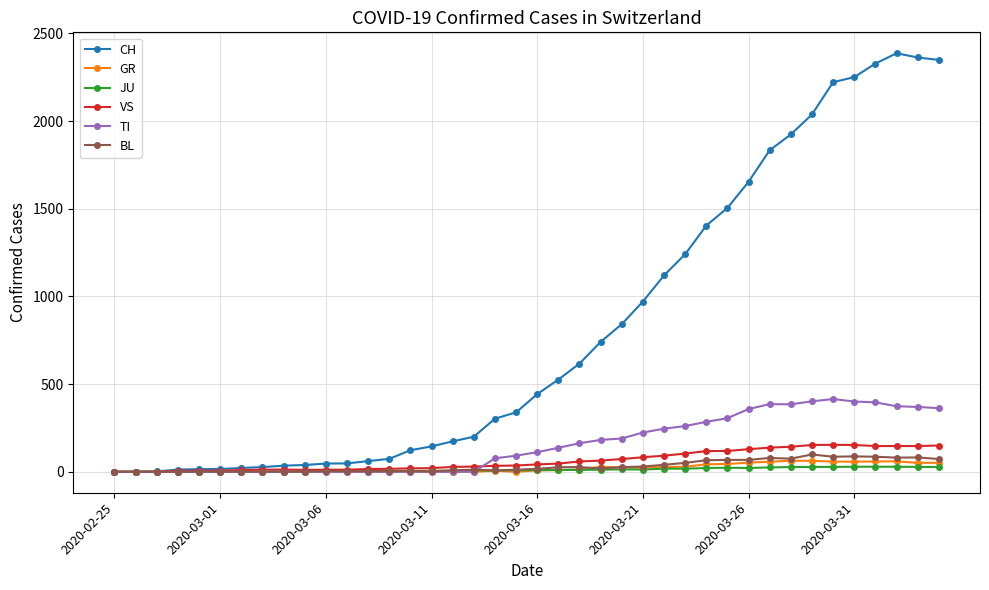

Which series has the widest spread of values?

CH